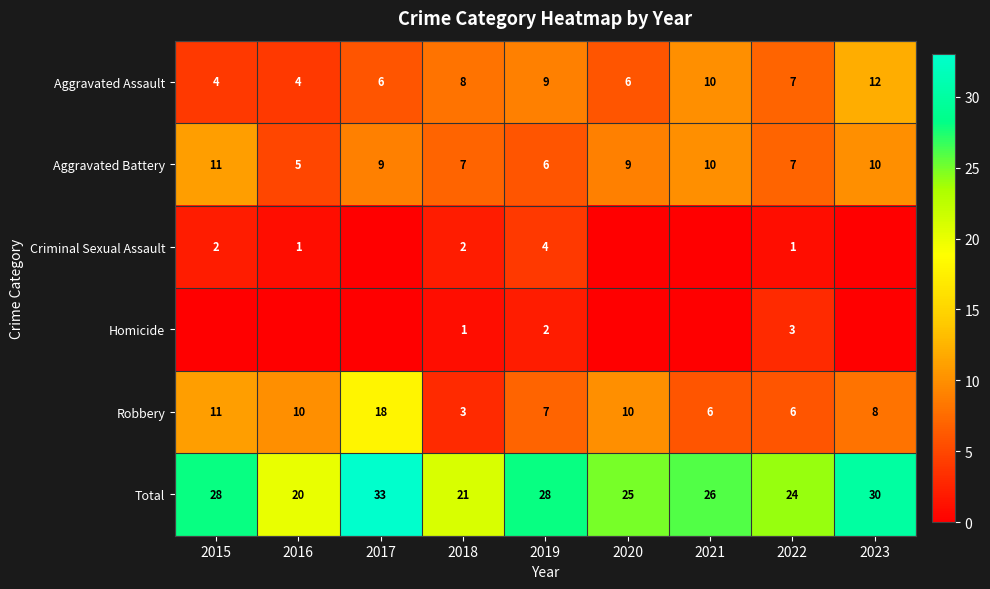

How many series are shown in this chart?

6